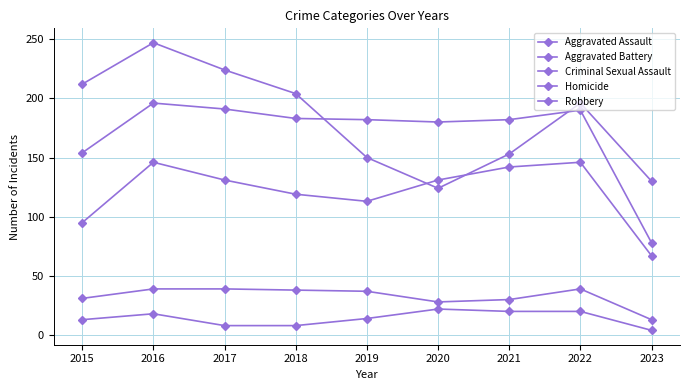

Is this an area chart (filled region under the line)?

No